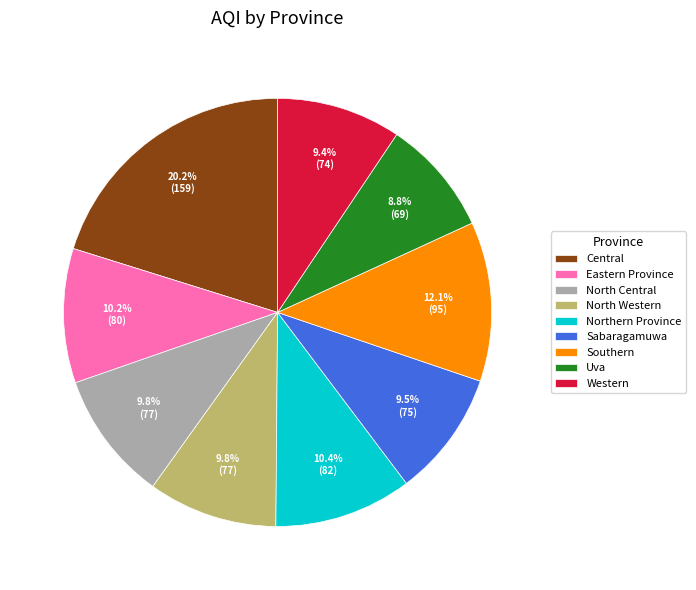

To the nearest percent, what is the difference between the largest and smallest slice percentages?

11%